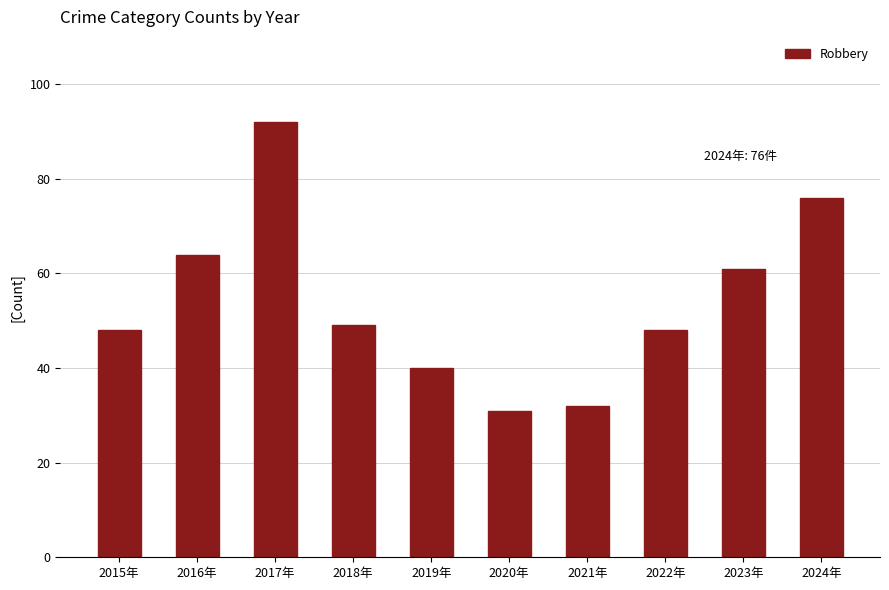

How many series are shown in this chart?

1